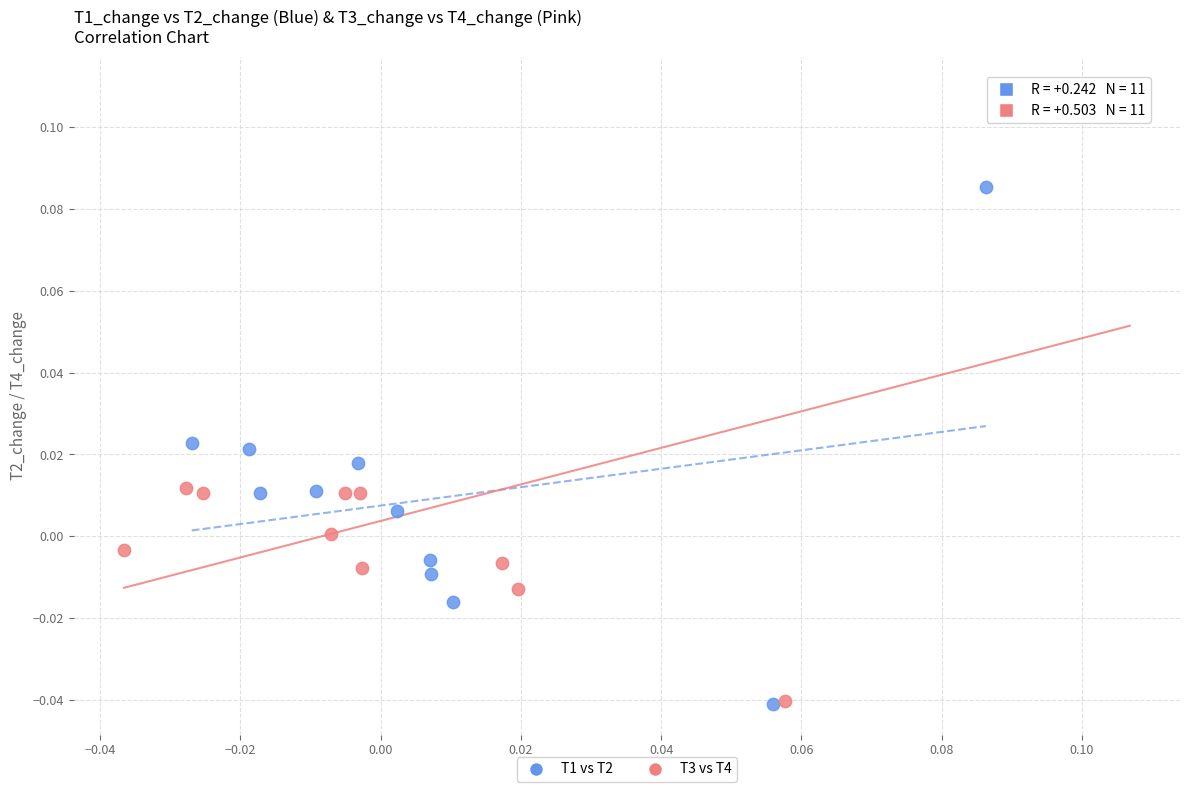

Which series has the largest Y range (max minus min)?

T3 vs T4